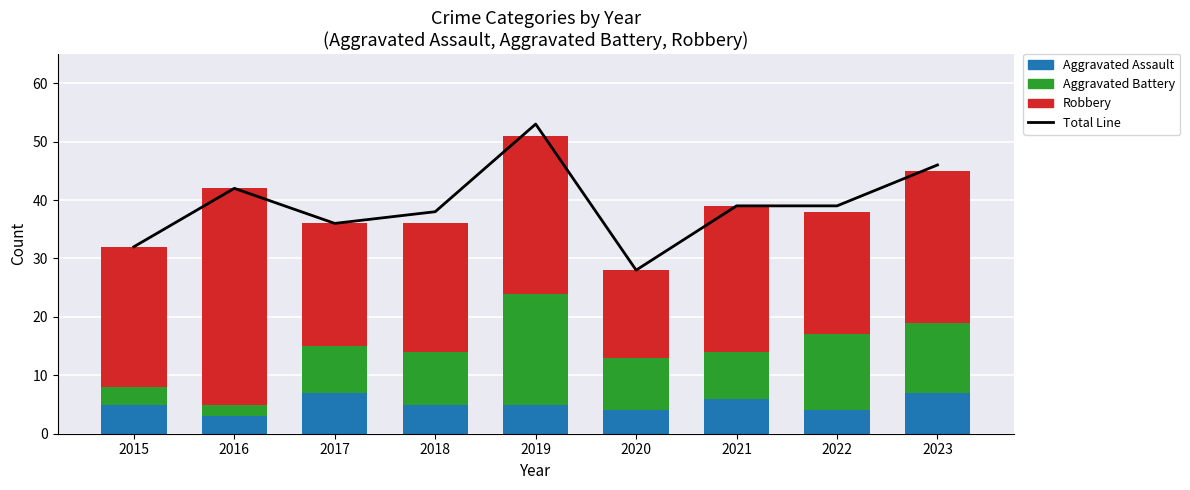

Which series has the largest total across all categories?

Total Line